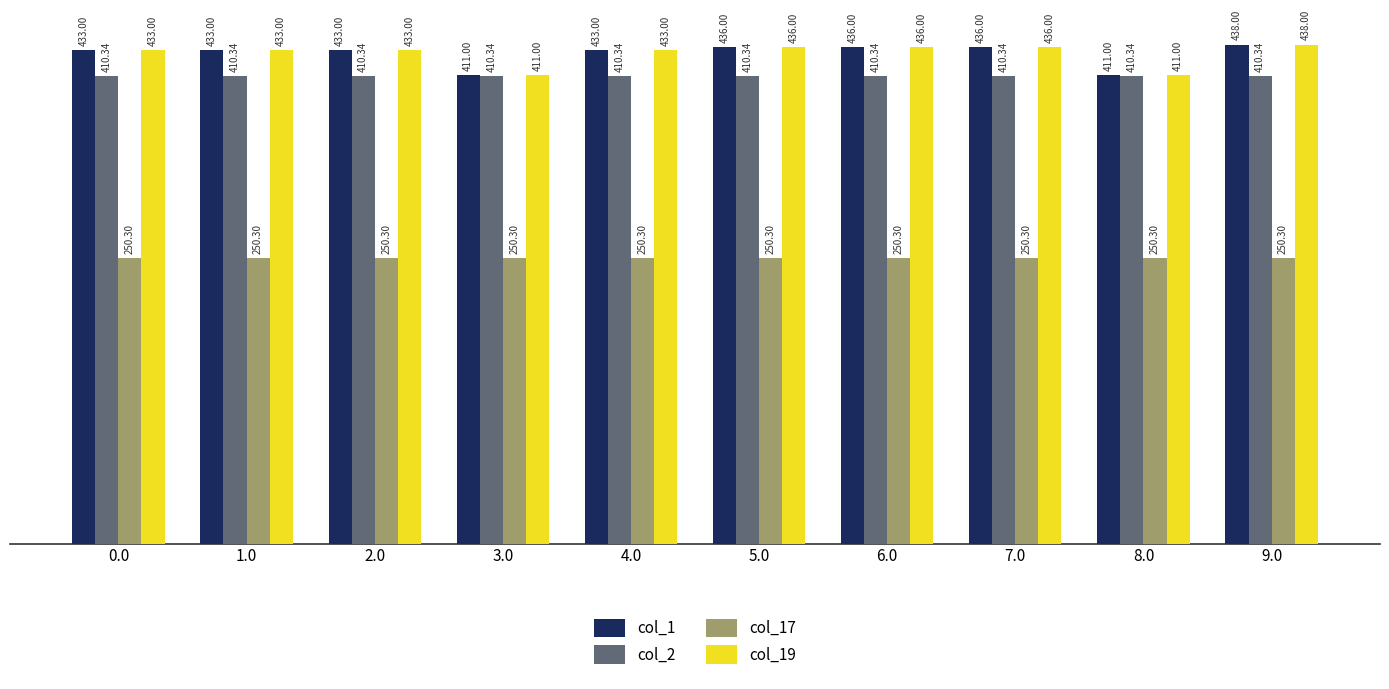

At which category is the sum across all series the highest?

9.0